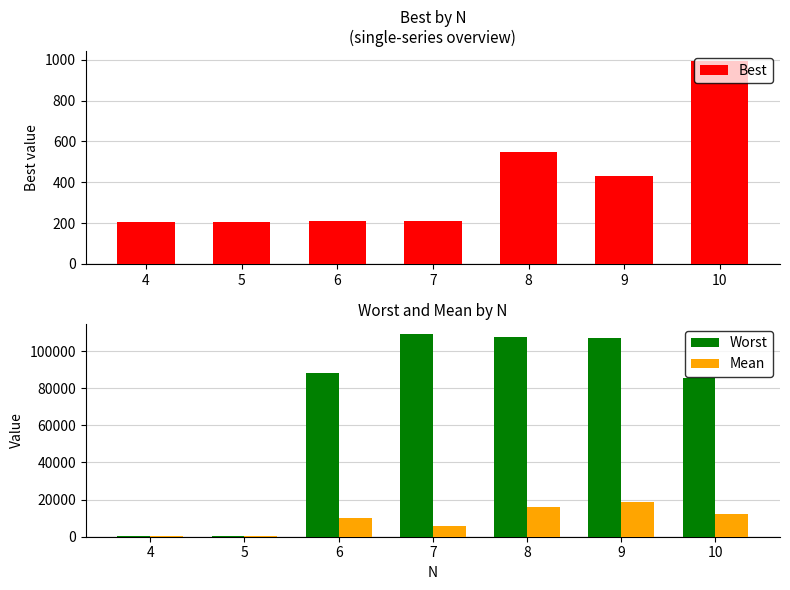

Between 10 and 6, which is larger?

10